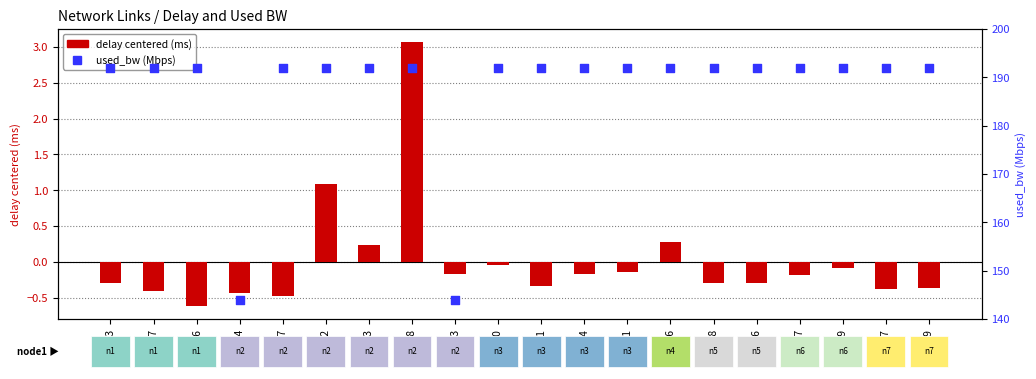

At which category is the sum across all series the highest?

2-18